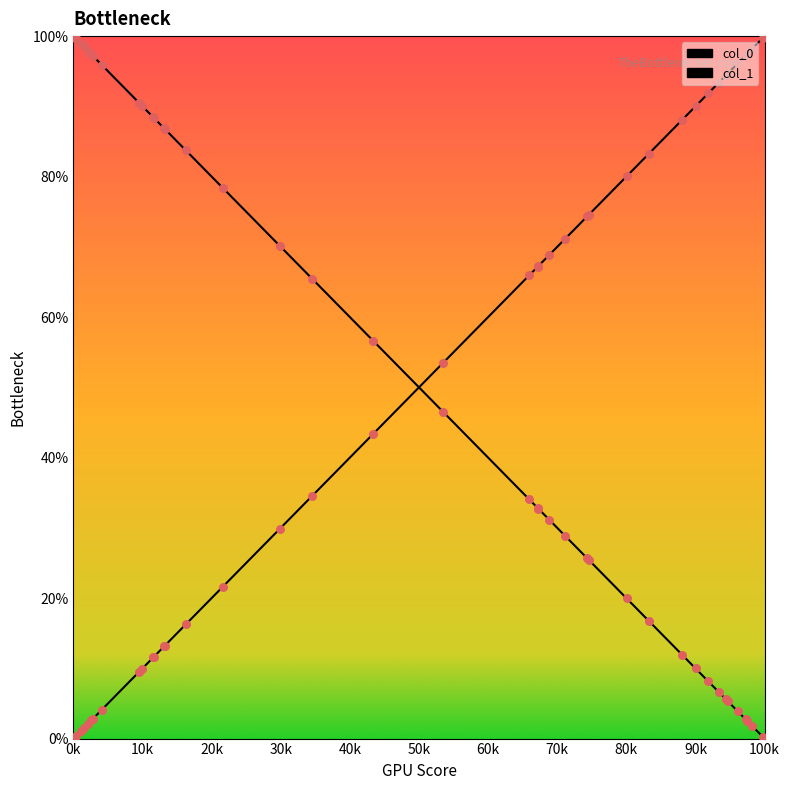

Which series has the widest spread of Y values?

col_1